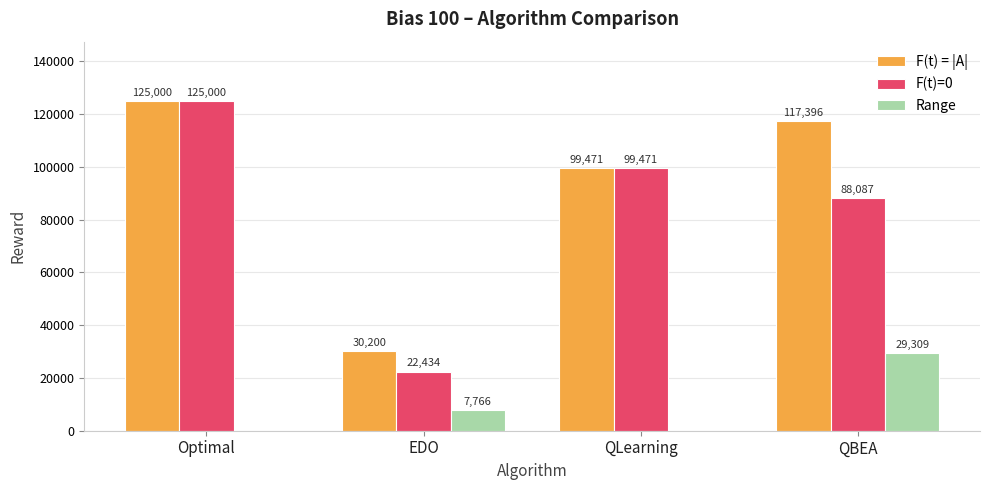

The value of F(t) = |A| at Optimal is 210270.3. True or false?

False